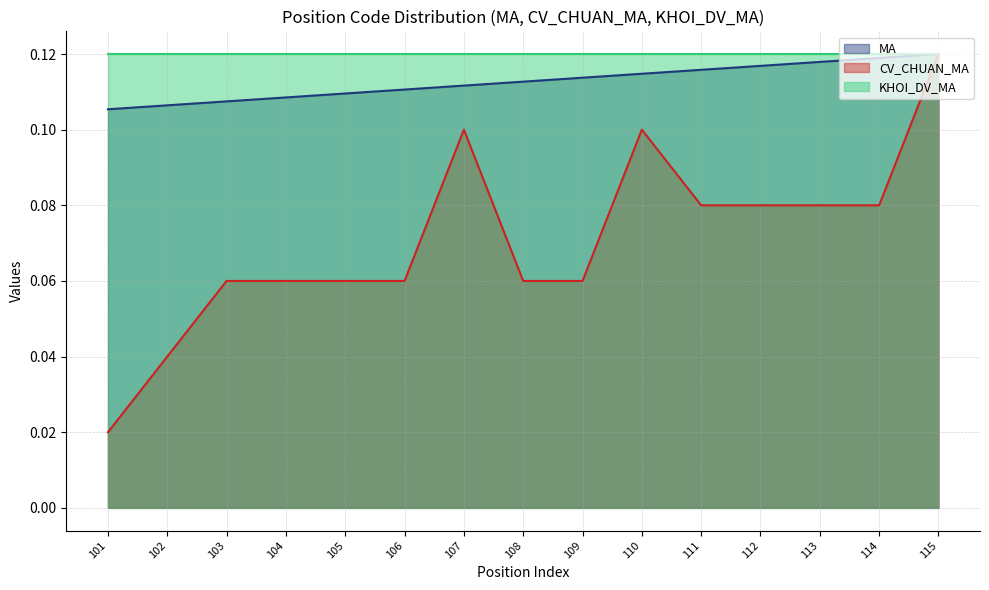

Where is CV_CHUAN_MA nearest to the value 0?

101